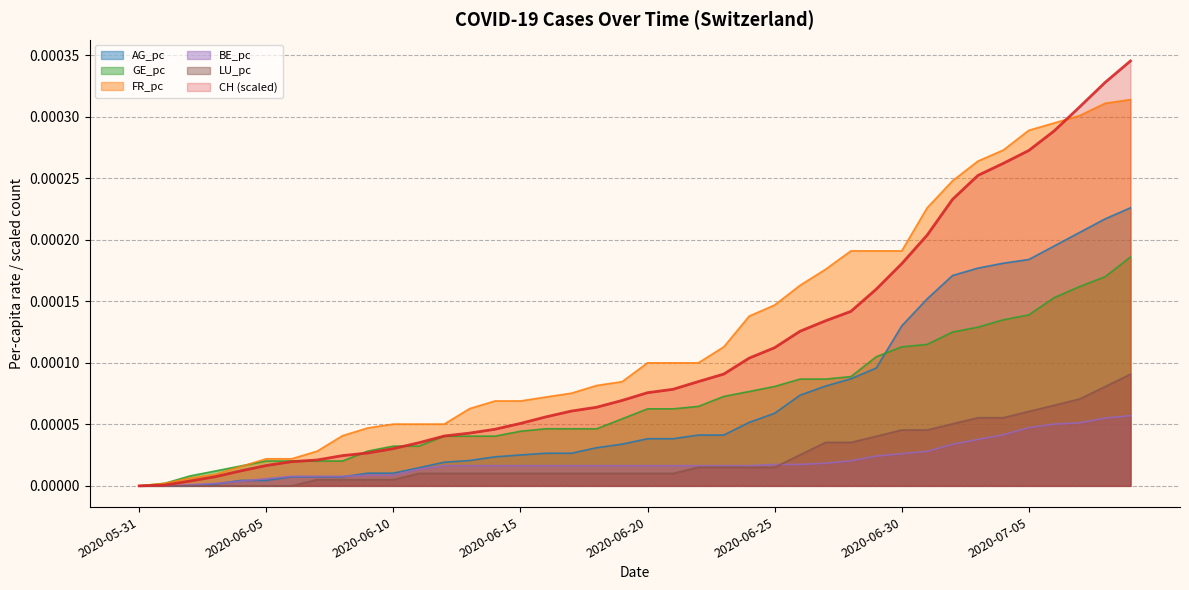

What position from the right is 2020-06-06?

34